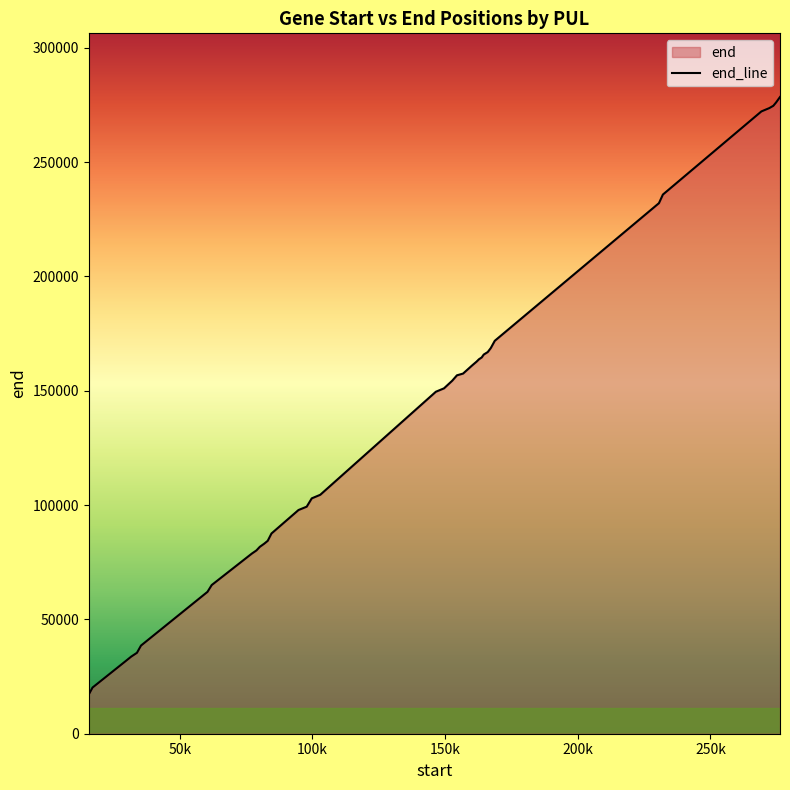

What is the maximum value shown in the chart?

278512